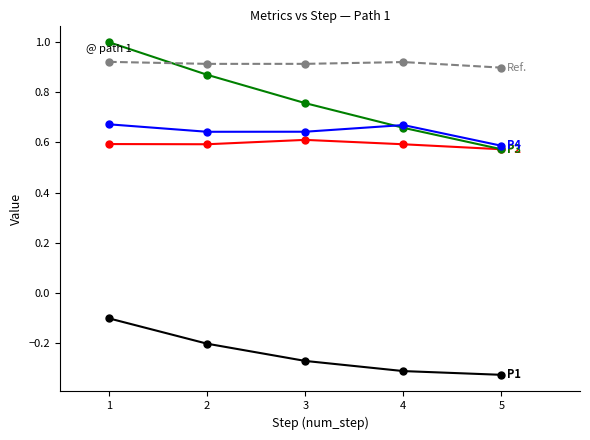

What is the total value across all series at 1?

3.1